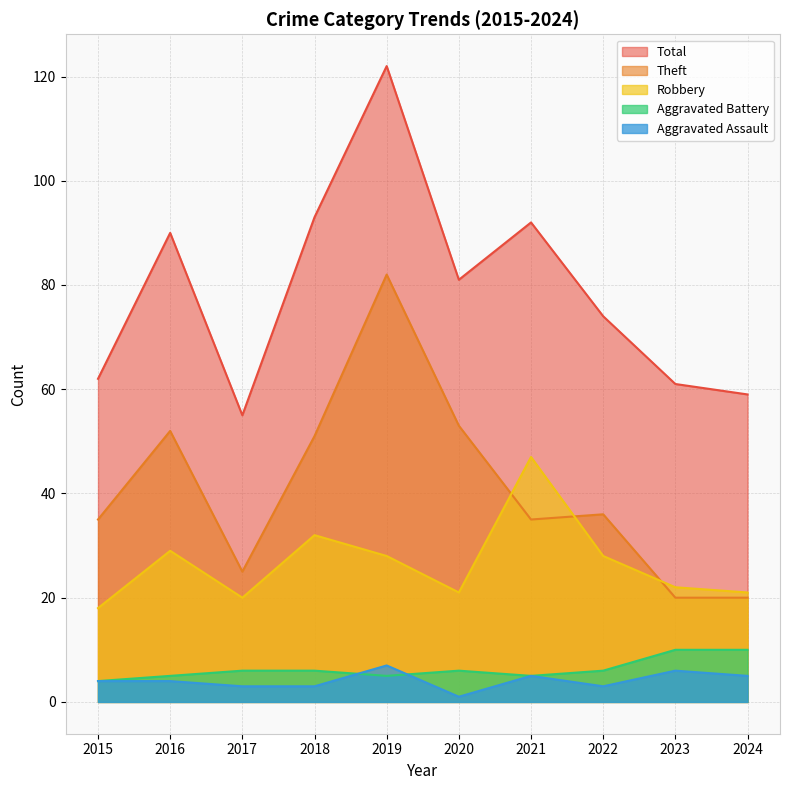

True or false: Robbery and Total intersect in this chart.

False